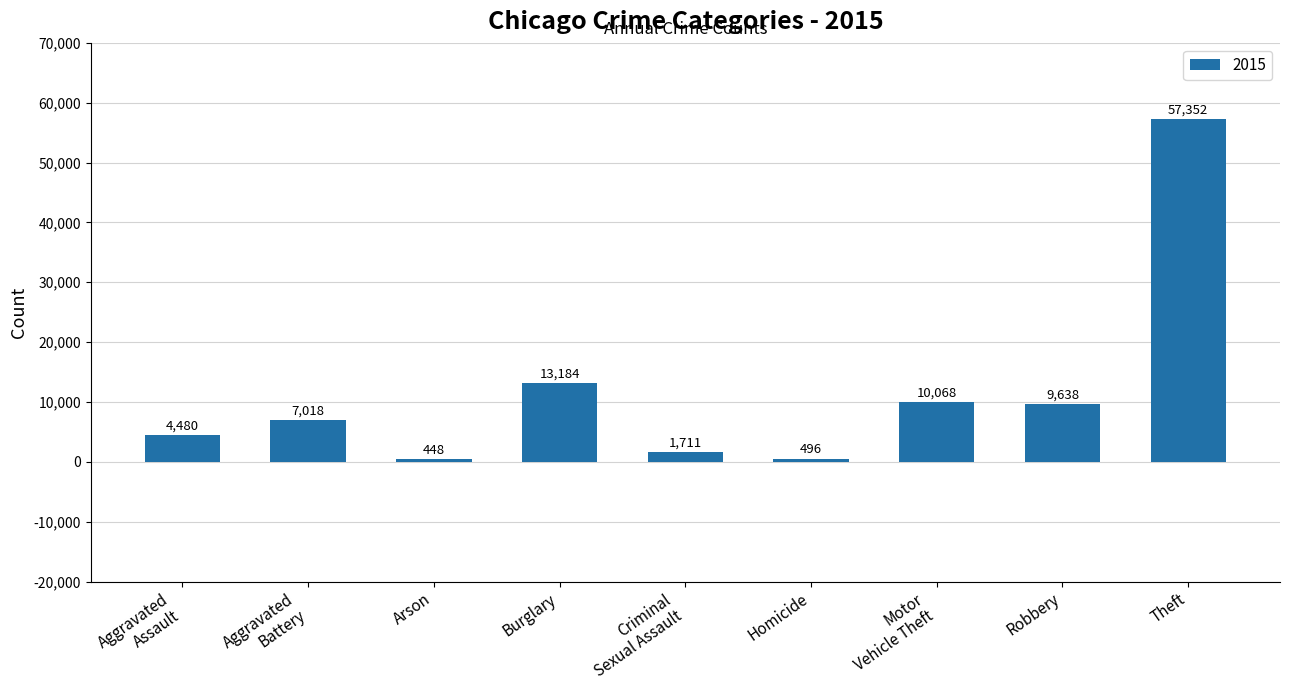

What is the difference between the maximum and minimum values?

56904